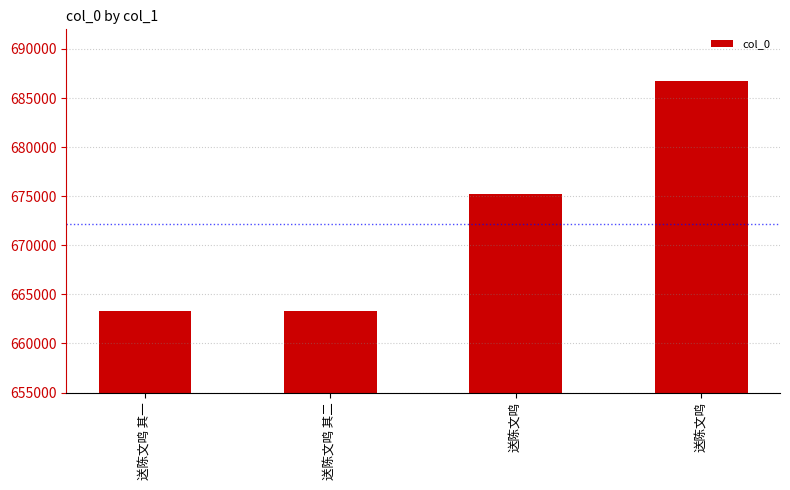

The value at 送陈文鸣 其二 is 663286. True or false?

True